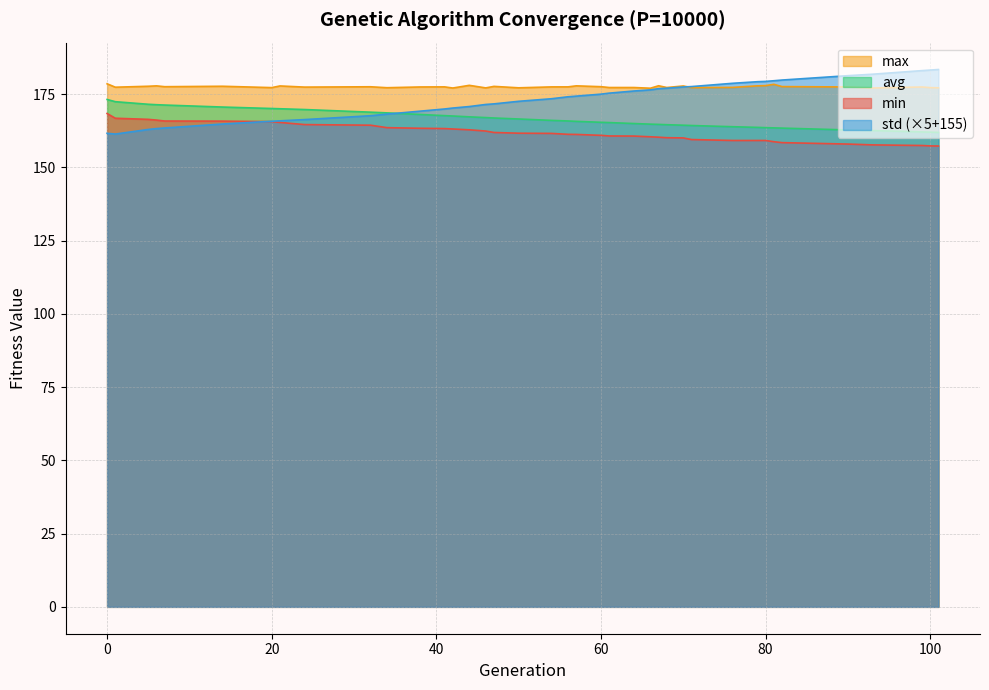

Rank the series by their average value, from highest to lowest.

max, std (×5+155), avg, min